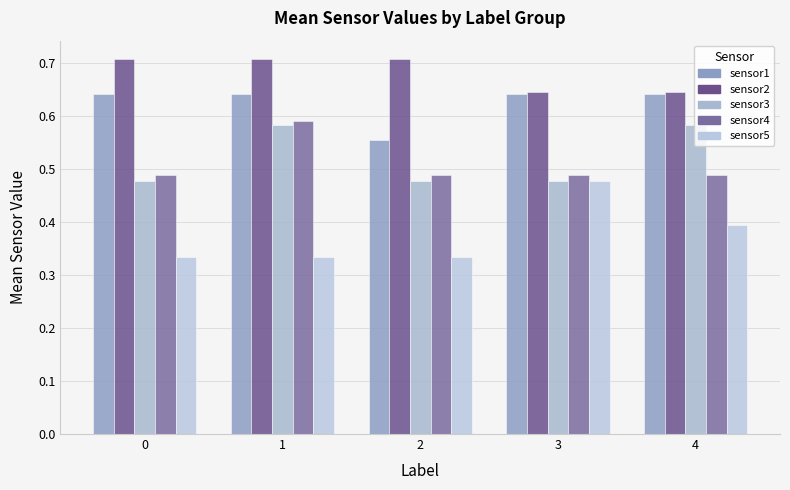

Reading left to right, extract all data points from this chart.

sensor1: 0.6	0.6	0.6	0.6	0.6
sensor2: 0.7	0.7	0.7	0.6	0.6
sensor3: 0.5	0.6	0.5	0.5	0.6
sensor4: 0.5	0.6	0.5	0.5	0.5
sensor5: 0.3	0.3	0.3	0.5	0.4